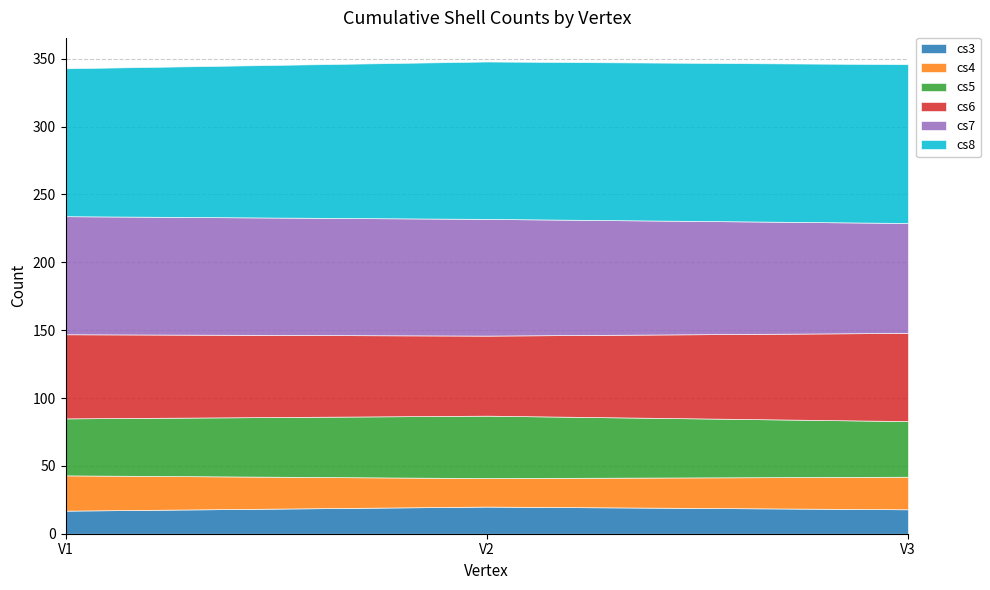

What are all the series names shown in the legend?

cs3, cs4, cs5, cs6, cs7, cs8